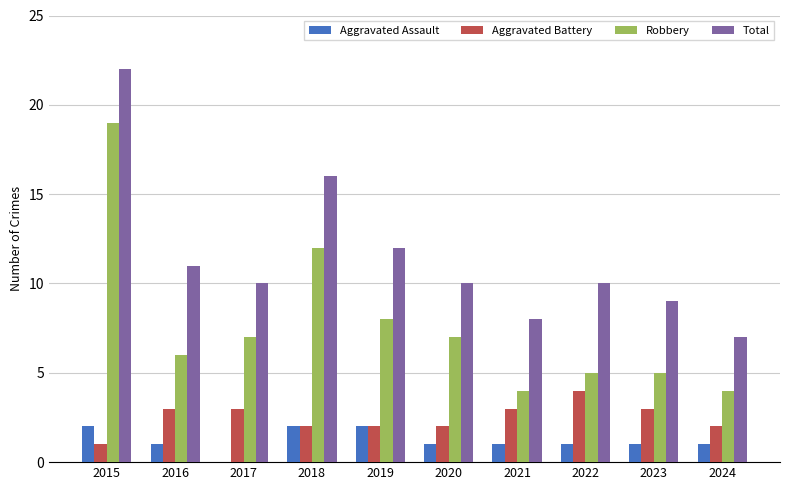

Which series has the largest total across all categories?

Total